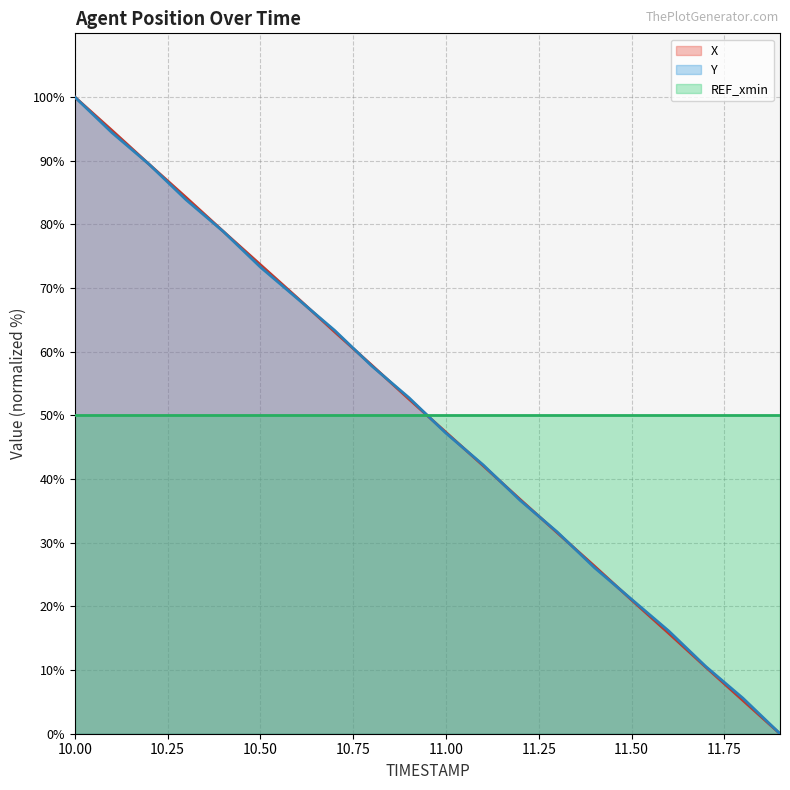

Does the chart display data point markers on the line(s)?

No